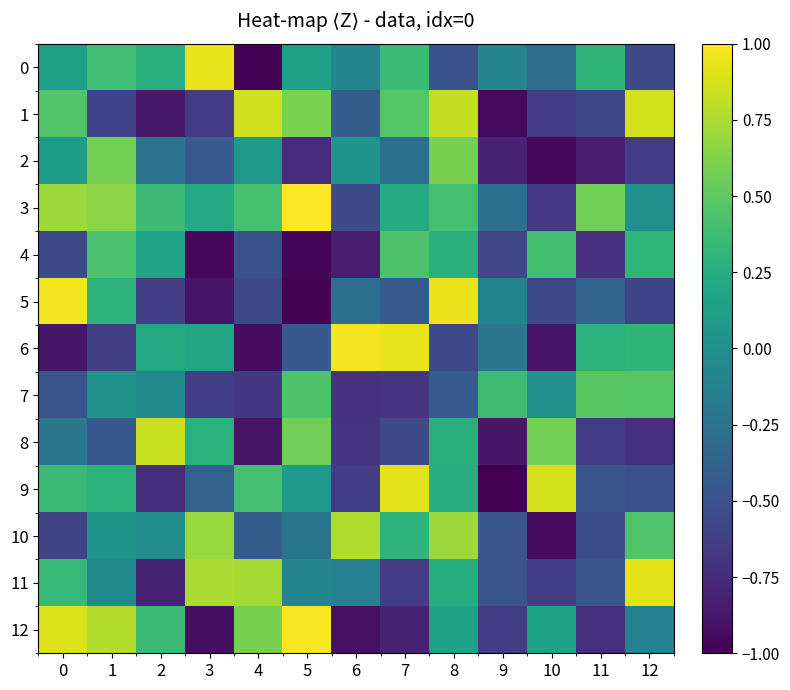

Between 2 and 9, which series saw the biggest shift?

8